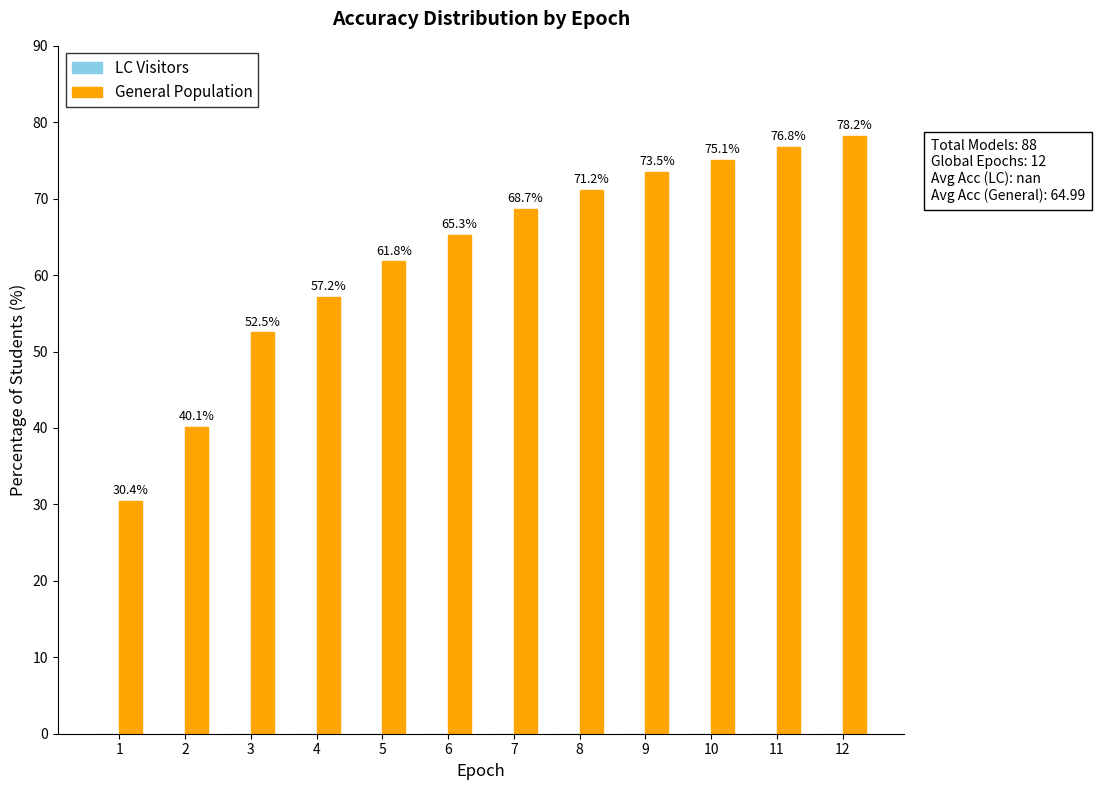

Reading left to right, what are all the values shown in this chart?

30.4	40.1	52.5	57.2	61.8	65.3	68.7	71.2	73.5	75.1	76.8	78.2